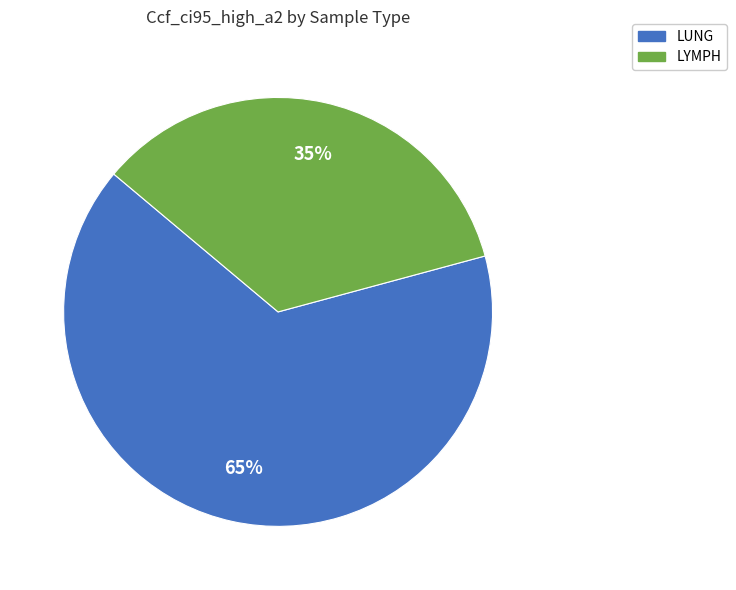

Is it true that LYMPH is 35% of the pie?

True